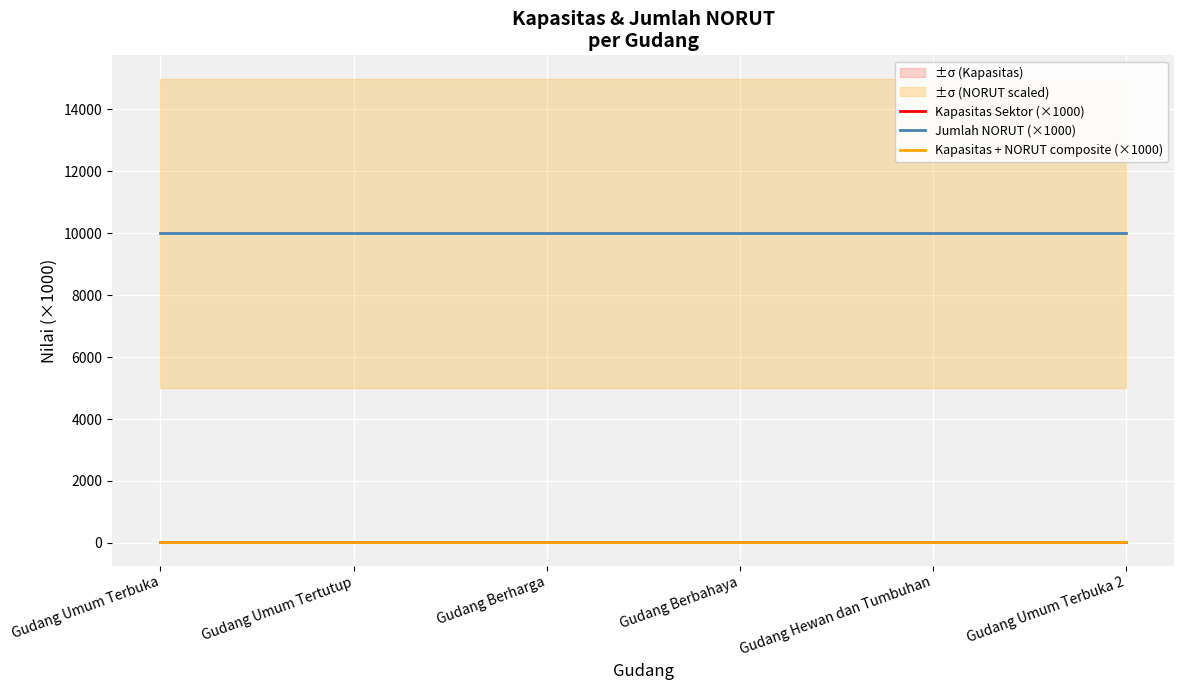

What is the label of the 2nd point from the left?

Gudang Umum Tertutup